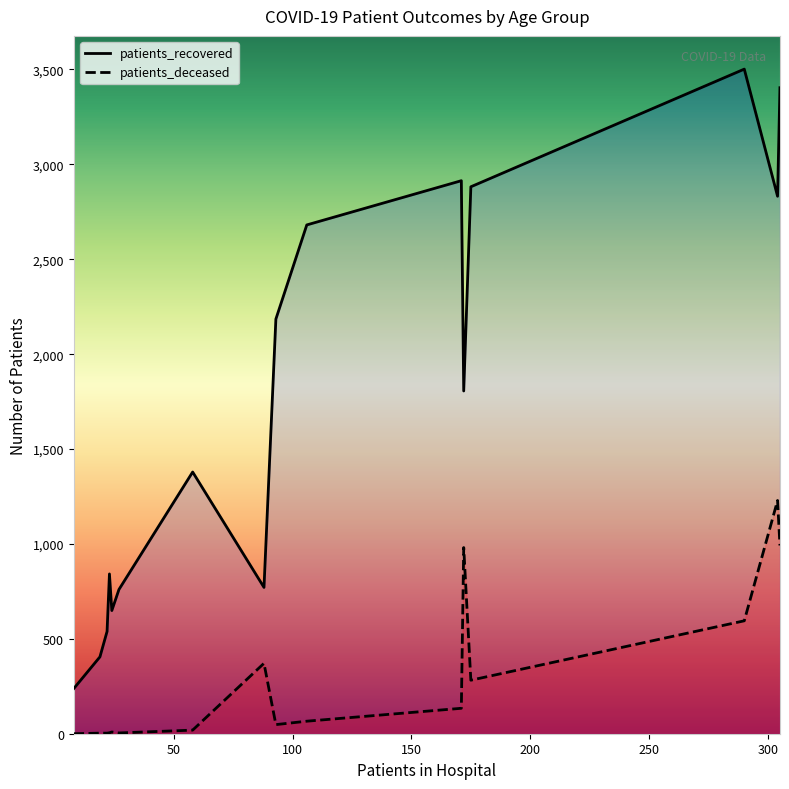

What is the difference between the maximum and minimum values in the patients_recovered series?

3264